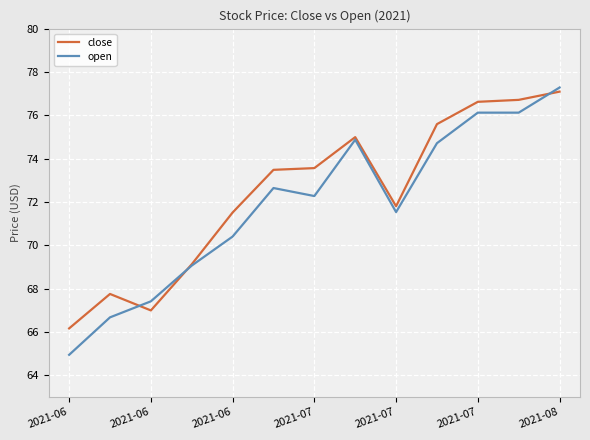

What is the value of the close point at the 3rd from the left?

67.0